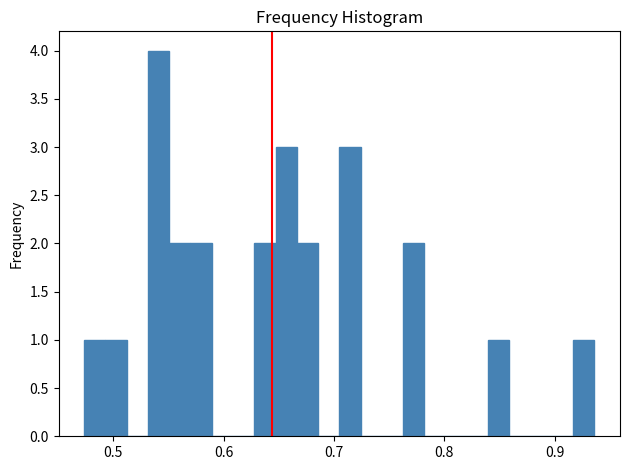

Around what value on the x-axis is the tallest bar? Give the approximate position of its centre, as read against the axis.

0.54